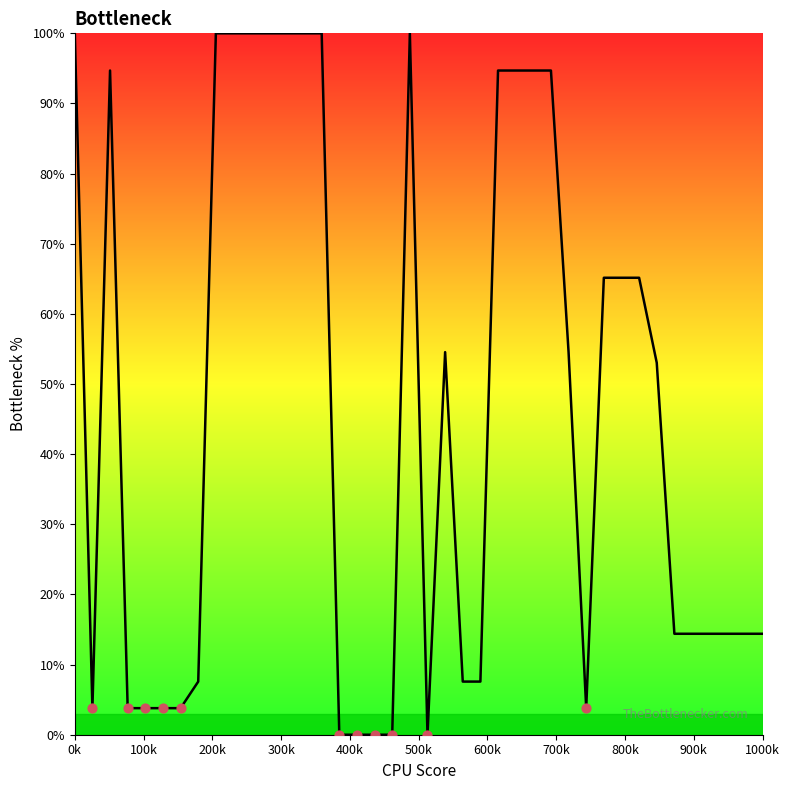

What is the ratio of the value at 26 to the value at 36?

6.6